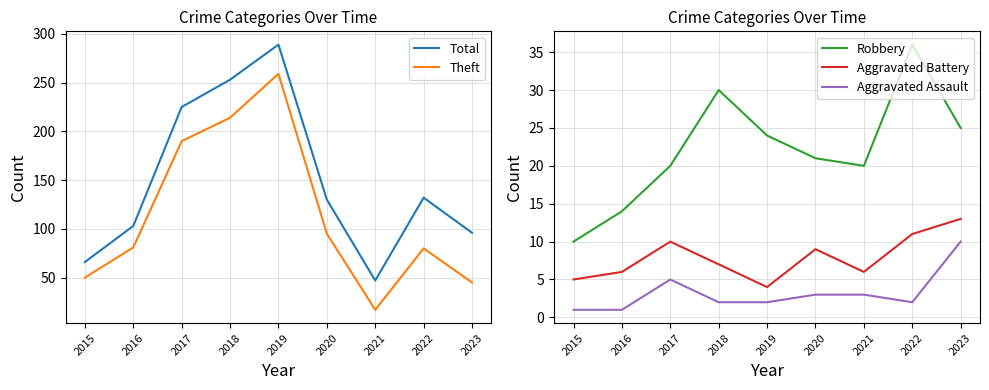

What is the difference between the Aggravated Assault values at 2021 and 2016?

2